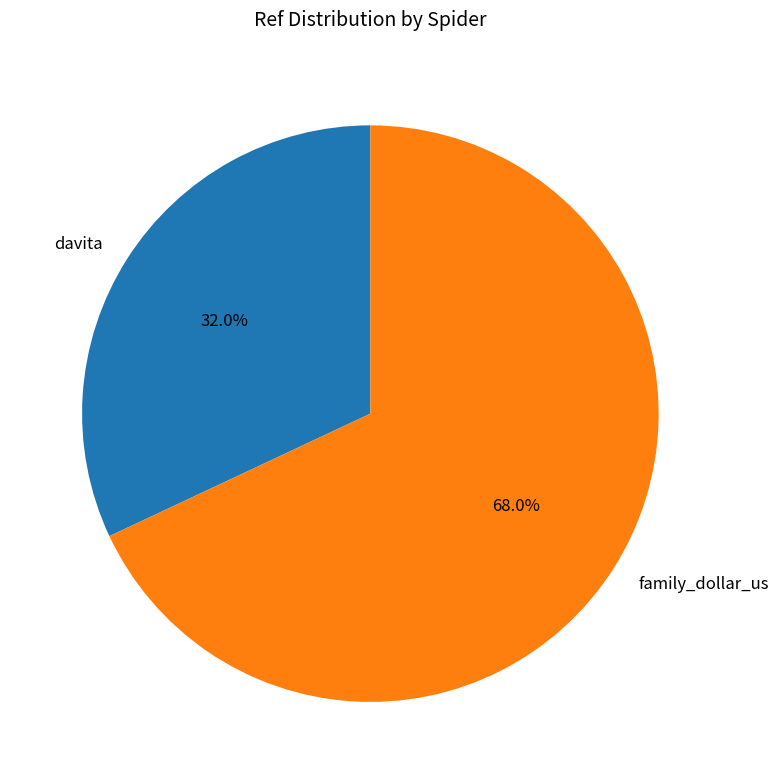

To the nearest percent, what portion does davita represent?

32%